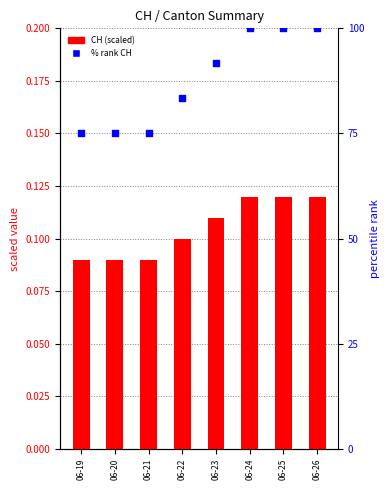

What are all the series names shown in the legend?

CH (scaled), % rank CH